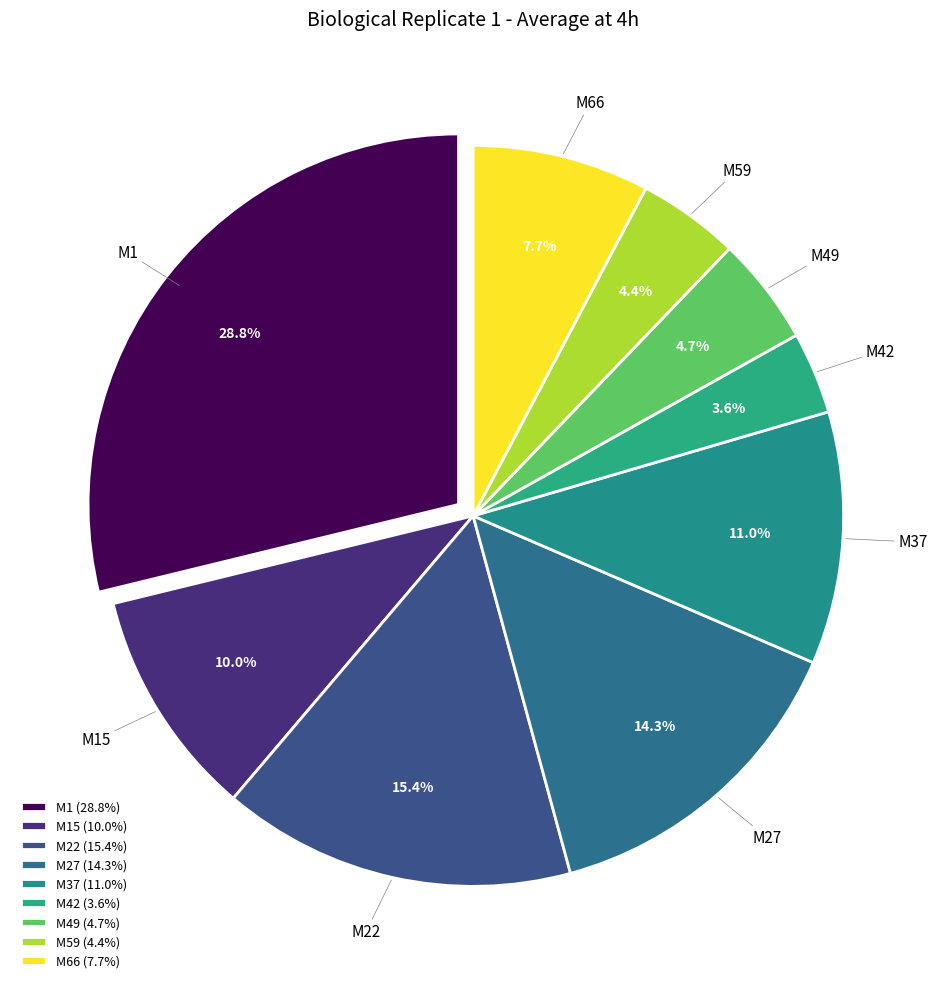

To the nearest percent, what portion does M27 represent?

14%